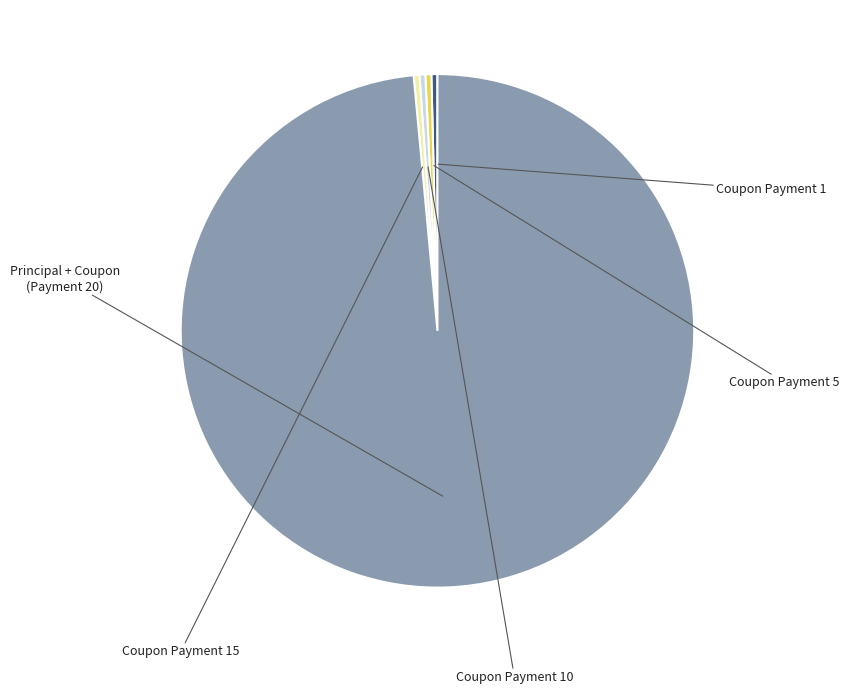

Count the number of slices in the pie.

5